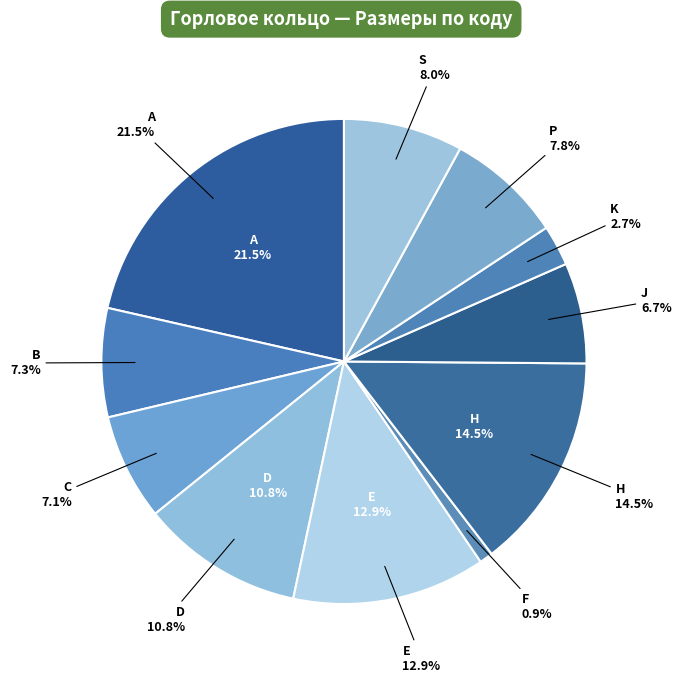

What is the ratio of the value at S to the value at K?

2.9